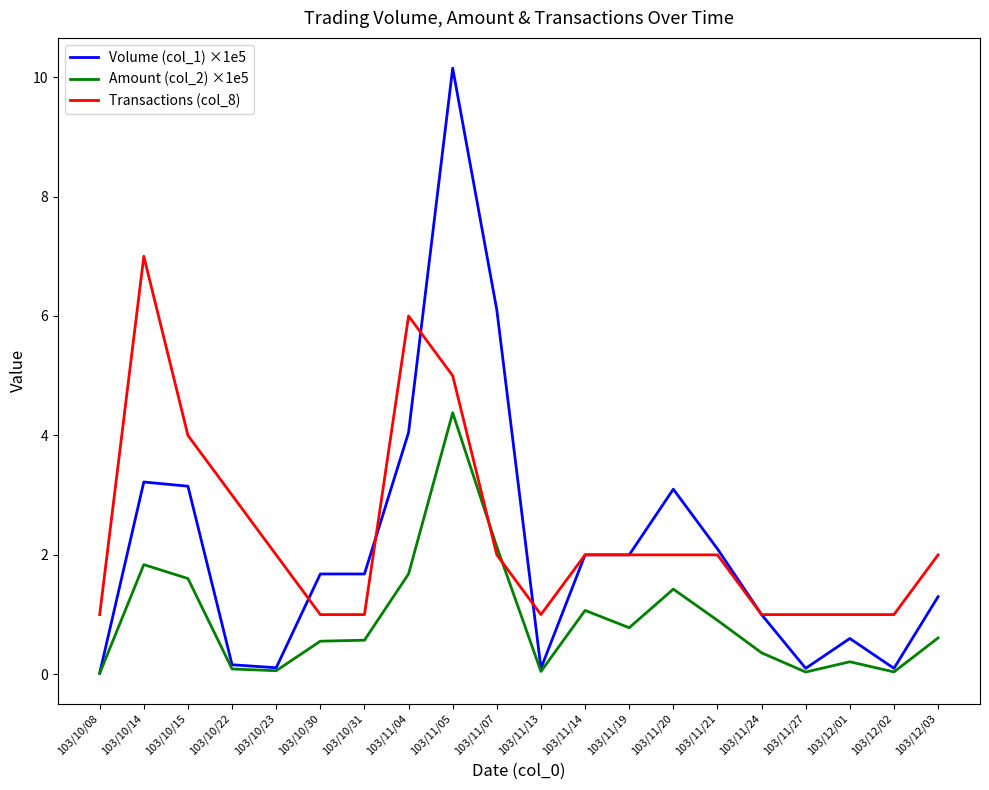

What value does the Transactions (col_8) series have at 103/11/20?

2.0